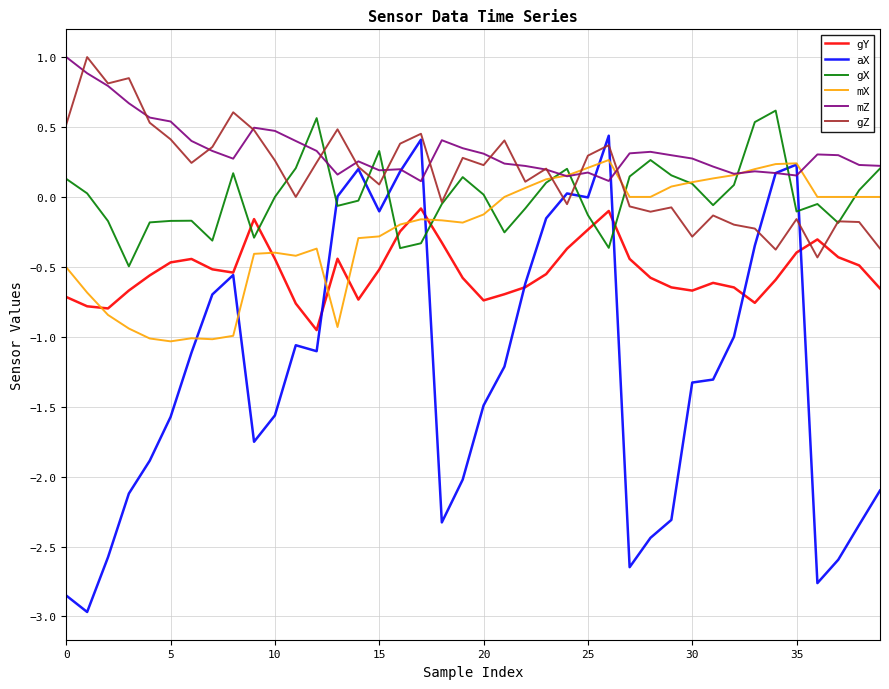

How many intersections are there between gX and gY?

6